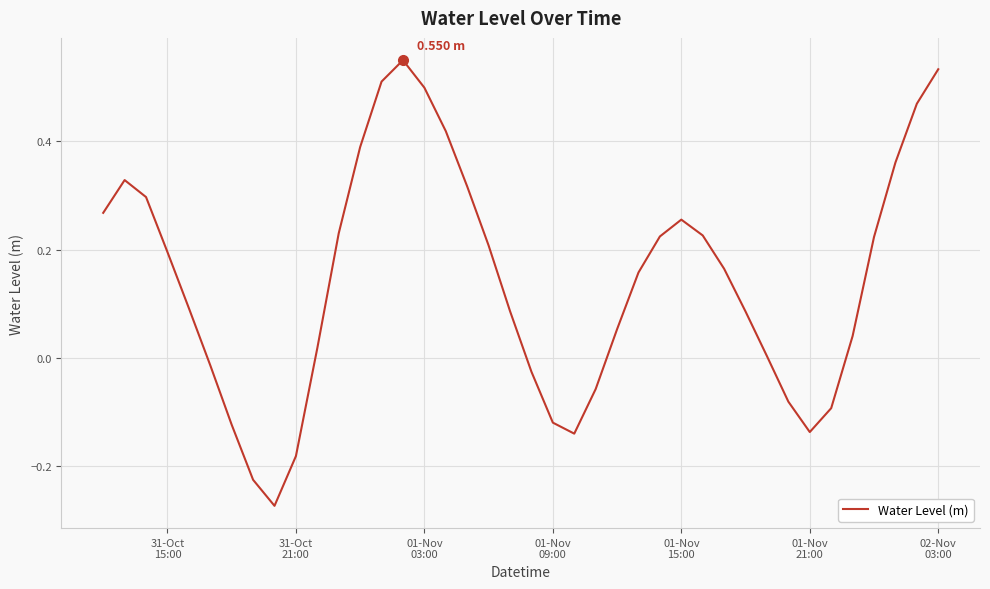

Is this an area chart (filled region under the line)?

No